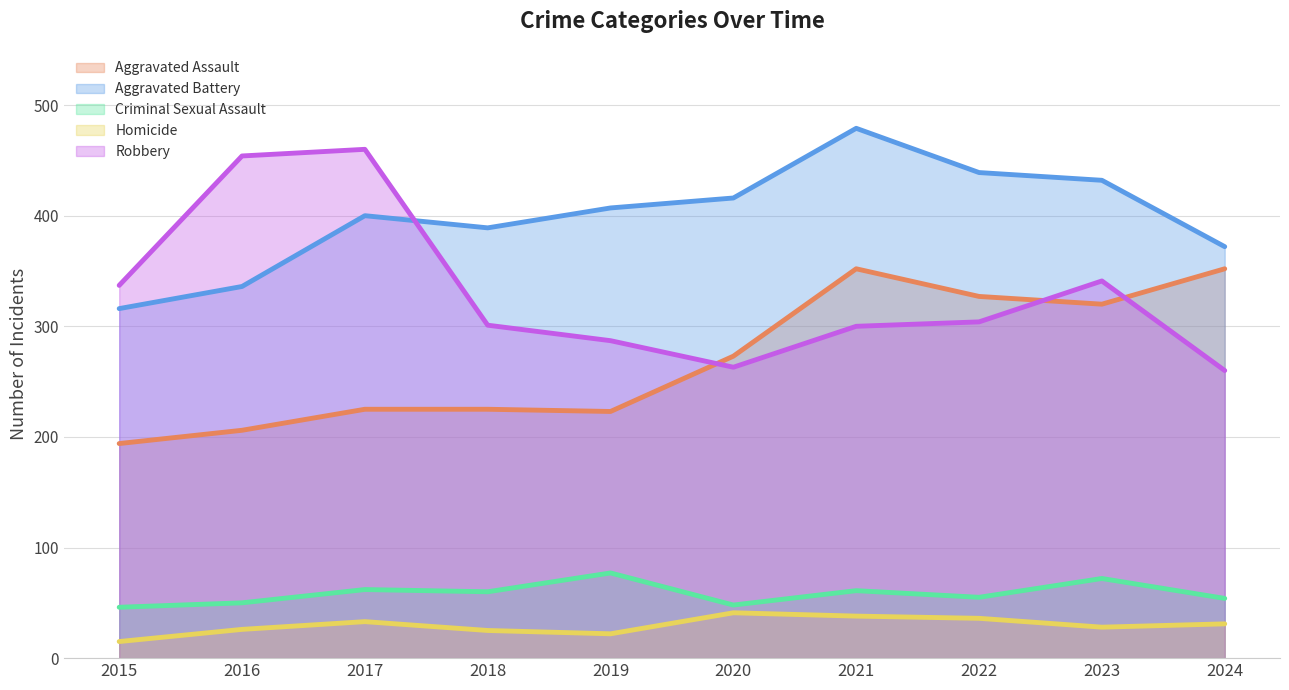

Rank the series by their maximum value, from highest to lowest.

Aggravated Battery, Robbery, Aggravated Assault, Criminal Sexual Assault, Homicide